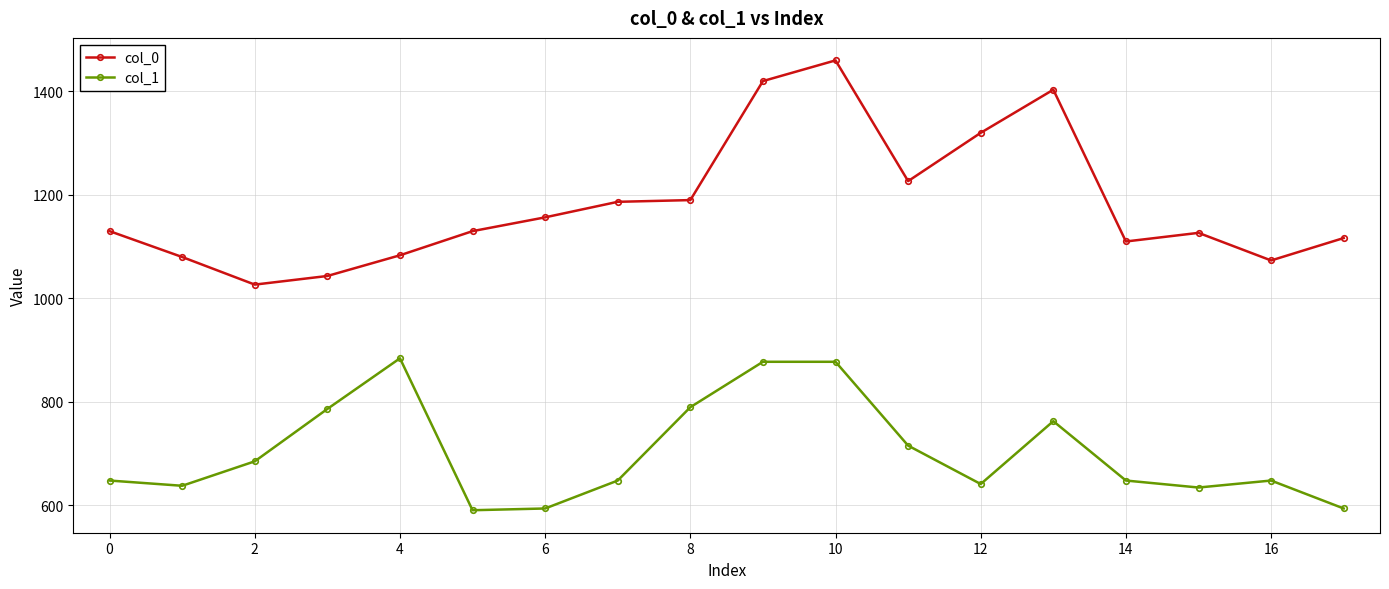

True or false: col_1 and col_0 cross at least once.

False